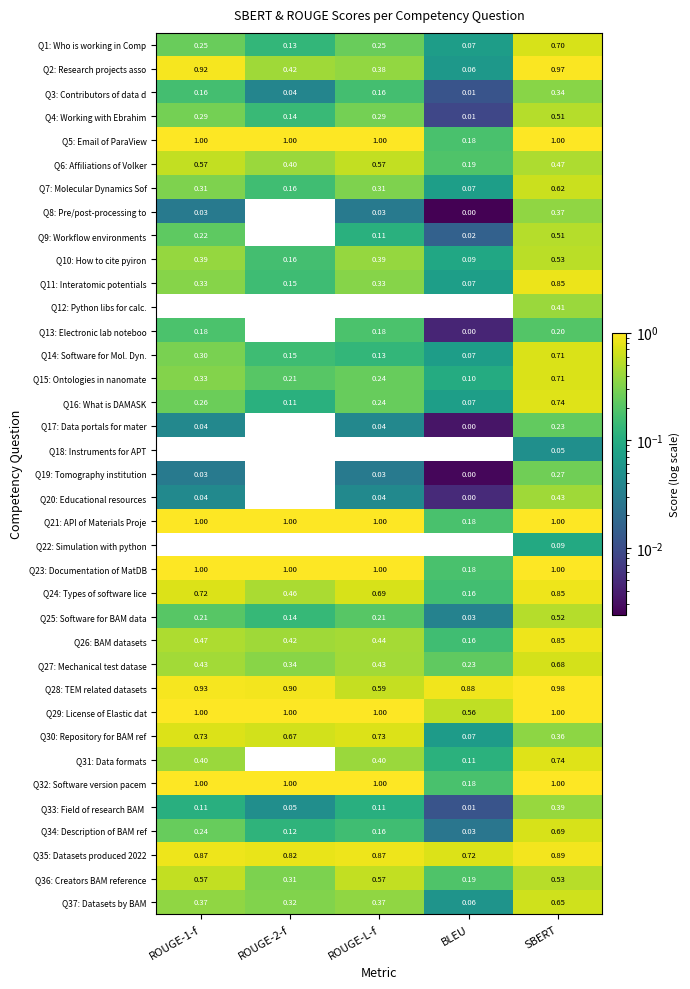

Is the value of Q29: License of Elastic dat at BLEU greater than the value of Q35: Datasets produced 2022 at BLEU?

No